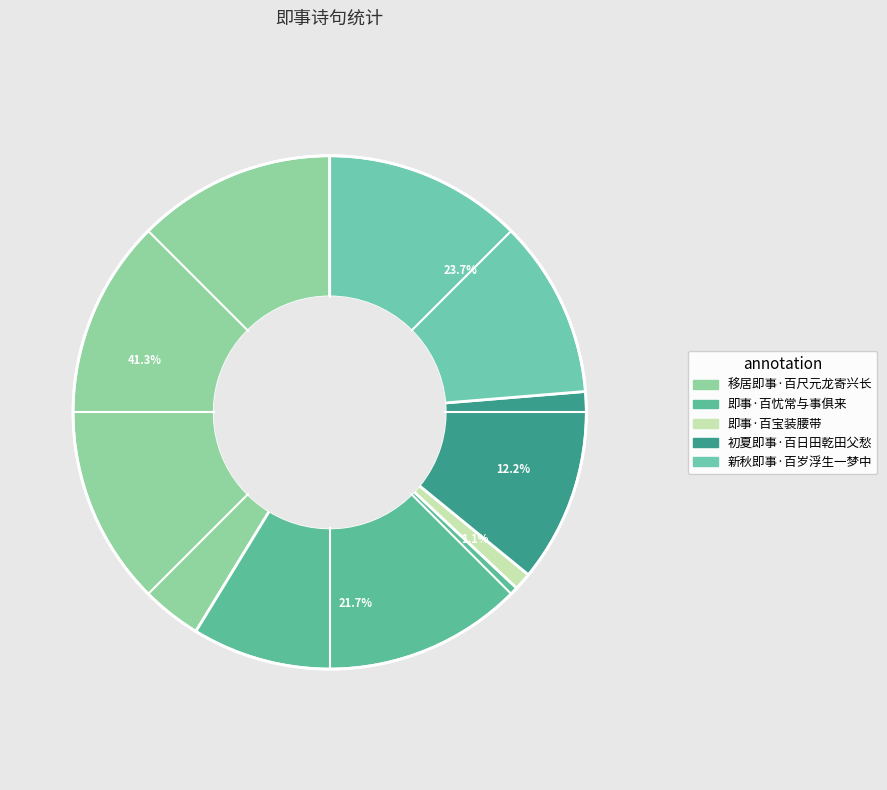

Combined, what portion of the pie is 初夏即事·百日田乾田父愁 and 即事·百宝装腰带?

13.3%